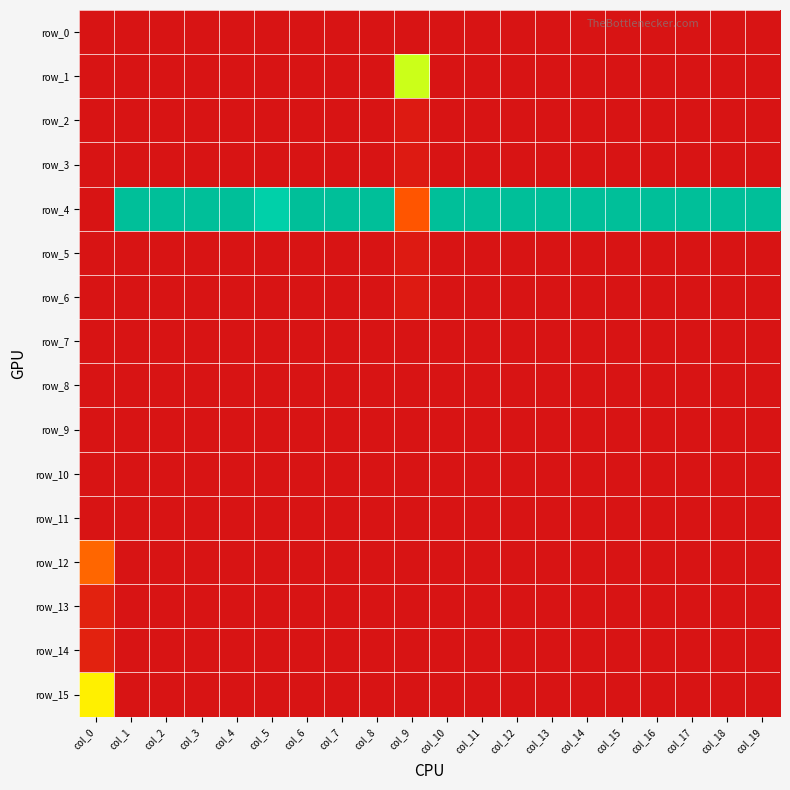

Reading right to left, what are all the values shown in this chart?

row_0: col_19=0.0	col_18=0.0	col_17=0.0	col_16=0.0	col_15=0.0	col_14=0.0	col_13=0.0	col_12=0.0	col_11=0.0	col_10=0.0	col_9=0.0	col_8=0.0	col_7=0.0	col_6=0.0	col_5=0.0	col_4=0.0	col_3=0.0	col_2=0.0	col_1=0.0	col_0=0.0
row_1: col_19=0.0	col_18=0.0	col_17=0.0	col_16=0.0	col_15=0.0	col_14=0.0	col_13=0.0	col_12=0.0	col_11=0.0	col_10=0.0	col_9=0.7	col_8=0.0	col_7=0.0	col_6=0.0	col_5=0.0	col_4=0.0	col_3=0.0	col_2=0.0	col_1=0.0	col_0=0.0
row_2: col_19=0.0	col_18=0.0	col_17=0.0	col_16=0.0	col_15=0.0	col_14=0.0	col_13=0.0	col_12=0.0	col_11=0.0	col_10=0.0	col_9=0.0	col_8=0.0	col_7=0.0	col_6=0.0	col_5=0.0	col_4=0.0	col_3=0.0	col_2=0.0	col_1=0.0	col_0=0.0
row_3: col_19=0.0	col_18=0.0	col_17=0.0	col_16=0.0	col_15=0.0	col_14=0.0	col_13=0.0	col_12=0.0	col_11=0.0	col_10=0.0	col_9=0.0	col_8=0.0	col_7=0.0	col_6=0.0	col_5=0.0	col_4=0.0	col_3=0.0	col_2=0.0	col_1=0.0	col_0=0.0
row_4: col_19=1.0	col_18=1.0	col_17=1.0	col_16=1.0	col_15=1.0	col_14=1.0	col_13=1.0	col_12=1.0	col_11=1.0	col_10=1.0	col_9=0.2	col_8=1.0	col_7=1.0	col_6=1.0	col_5=0.9	col_4=1.0	col_3=1.0	col_2=1.0	col_1=1.0	col_0=0.0
row_5: col_19=0.0	col_18=0.0	col_17=0.0	col_16=0.0	col_15=0.0	col_14=0.0	col_13=0.0	col_12=0.0	col_11=0.0	col_10=0.0	col_9=0.0	col_8=0.0	col_7=0.0	col_6=0.0	col_5=0.0	col_4=0.0	col_3=0.0	col_2=0.0	col_1=0.0	col_0=0.0
row_6: col_19=0.0	col_18=0.0	col_17=0.0	col_16=0.0	col_15=0.0	col_14=0.0	col_13=0.0	col_12=0.0	col_11=0.0	col_10=0.0	col_9=0.0	col_8=0.0	col_7=0.0	col_6=0.0	col_5=0.0	col_4=0.0	col_3=0.0	col_2=0.0	col_1=0.0	col_0=0.0
row_7: col_19=0.0	col_18=0.0	col_17=0.0	col_16=0.0	col_15=0.0	col_14=0.0	col_13=0.0	col_12=0.0	col_11=0.0	col_10=0.0	col_9=0.0	col_8=0.0	col_7=0.0	col_6=0.0	col_5=0.0	col_4=0.0	col_3=0.0	col_2=0.0	col_1=0.0	col_0=0.0
row_8: col_19=0.0	col_18=0.0	col_17=0.0	col_16=0.0	col_15=0.0	col_14=0.0	col_13=0.0	col_12=0.0	col_11=0.0	col_10=0.0	col_9=0.0	col_8=0.0	col_7=0.0	col_6=0.0	col_5=0.0	col_4=0.0	col_3=0.0	col_2=0.0	col_1=0.0	col_0=0.0
row_9: col_19=0.0	col_18=0.0	col_17=0.0	col_16=0.0	col_15=0.0	col_14=0.0	col_13=0.0	col_12=0.0	col_11=0.0	col_10=0.0	col_9=0.0	col_8=0.0	col_7=0.0	col_6=0.0	col_5=0.0	col_4=0.0	col_3=0.0	col_2=0.0	col_1=0.0	col_0=0.0
row_10: col_19=0.0	col_18=0.0	col_17=0.0	col_16=0.0	col_15=0.0	col_14=0.0	col_13=0.0	col_12=0.0	col_11=0.0	col_10=0.0	col_9=0.0	col_8=0.0	col_7=0.0	col_6=0.0	col_5=0.0	col_4=0.0	col_3=0.0	col_2=0.0	col_1=0.0	col_0=0.0
row_11: col_19=0.0	col_18=0.0	col_17=0.0	col_16=0.0	col_15=0.0	col_14=0.0	col_13=0.0	col_12=0.0	col_11=0.0	col_10=0.0	col_9=0.0	col_8=0.0	col_7=0.0	col_6=0.0	col_5=0.0	col_4=0.0	col_3=0.0	col_2=0.0	col_1=0.0	col_0=0.0
row_12: col_19=0.0	col_18=0.0	col_17=0.0	col_16=0.0	col_15=0.0	col_14=0.0	col_13=0.0	col_12=0.0	col_11=0.0	col_10=0.0	col_9=0.0	col_8=0.0	col_7=0.0	col_6=0.0	col_5=0.0	col_4=0.0	col_3=0.0	col_2=0.0	col_1=0.0	col_0=0.3
row_13: col_19=0.0	col_18=0.0	col_17=0.0	col_16=0.0	col_15=0.0	col_14=0.0	col_13=0.0	col_12=0.0	col_11=0.0	col_10=0.0	col_9=0.0	col_8=0.0	col_7=0.0	col_6=0.0	col_5=0.0	col_4=0.0	col_3=0.0	col_2=0.0	col_1=0.0	col_0=0.1
row_14: col_19=0.0	col_18=0.0	col_17=0.0	col_16=0.0	col_15=0.0	col_14=0.0	col_13=0.0	col_12=0.0	col_11=0.0	col_10=0.0	col_9=0.0	col_8=0.0	col_7=0.0	col_6=0.0	col_5=0.0	col_4=0.0	col_3=0.0	col_2=0.0	col_1=0.0	col_0=0.1
row_15: col_19=0.0	col_18=0.0	col_17=0.0	col_16=0.0	col_15=0.0	col_14=0.0	col_13=0.0	col_12=0.0	col_11=0.0	col_10=0.0	col_9=0.0	col_8=0.0	col_7=0.0	col_6=0.0	col_5=0.0	col_4=0.0	col_3=0.0	col_2=0.0	col_1=0.0	col_0=0.6